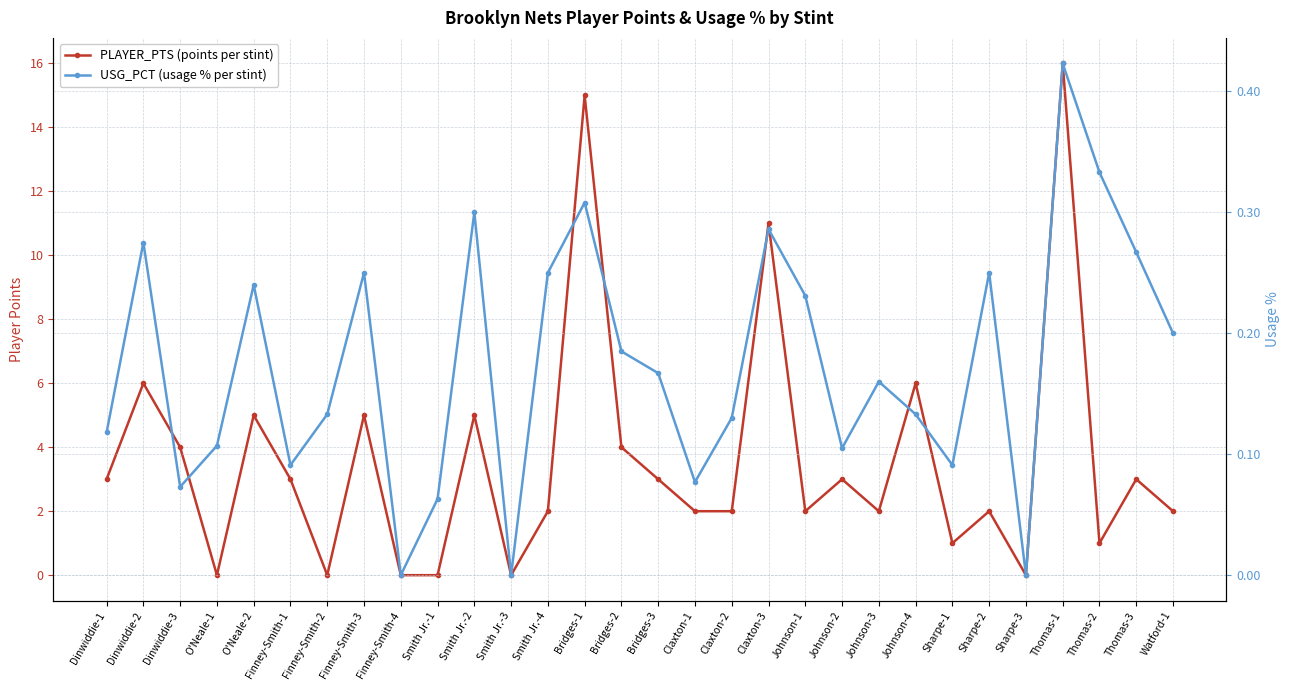

Which has a higher value, Claxton-1 or Finney-Smith-3?

Finney-Smith-3